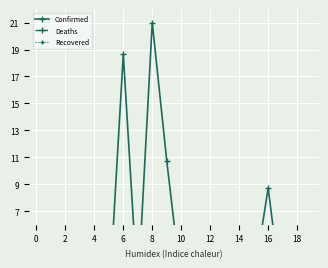

What is the approximate value of Confirmed at 14?

0.8